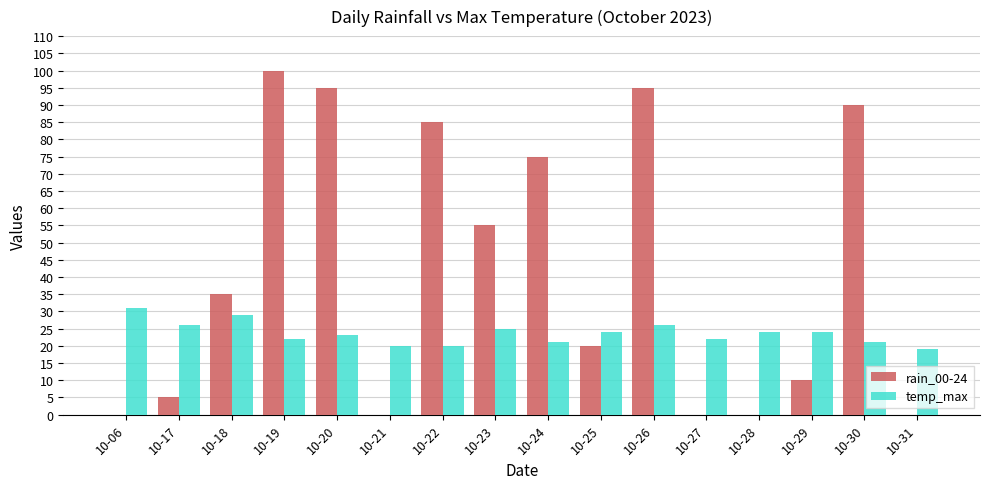

The rain_00-24 series shows 35 at 10-18. True or false?

True